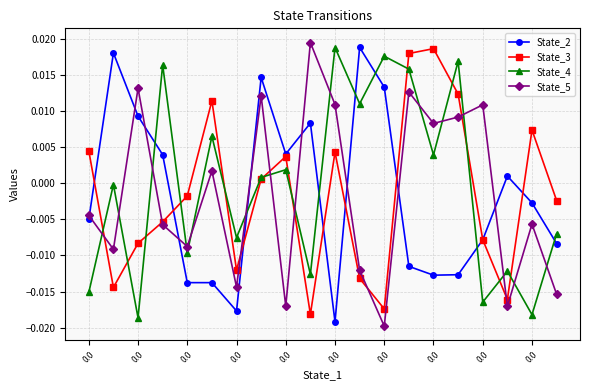

At how many categories does at least one series exceed 0?

17